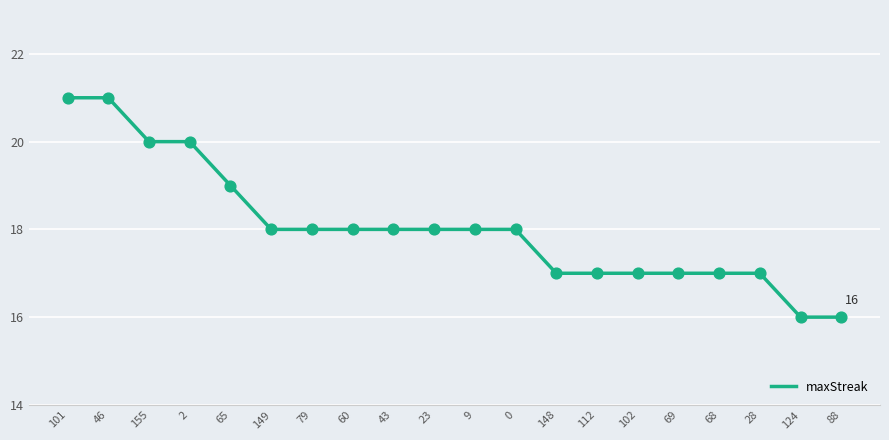

Between 88 and 68, which is larger?

68